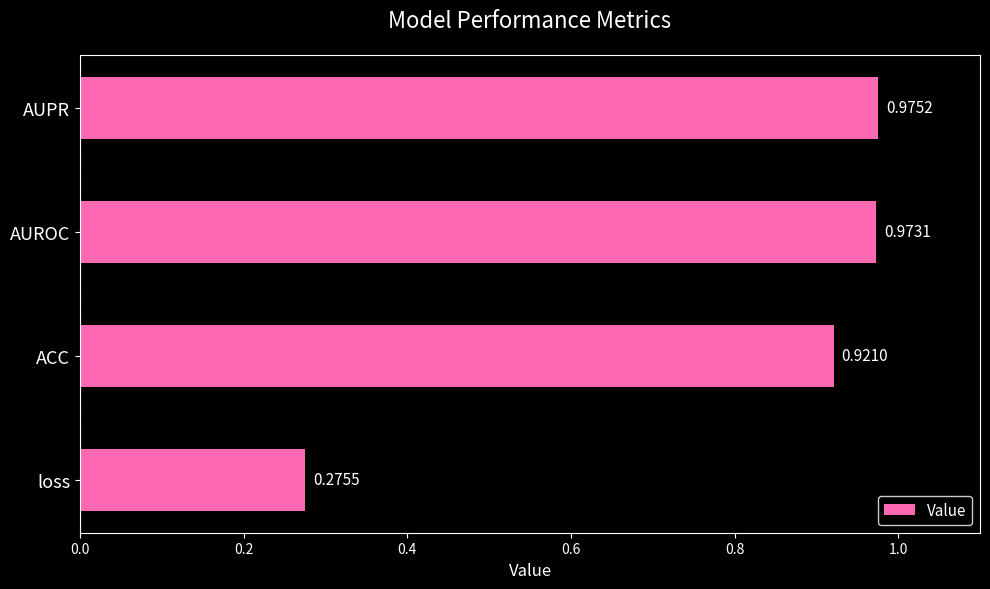

What is the change in value from loss to ACC?

+0.6